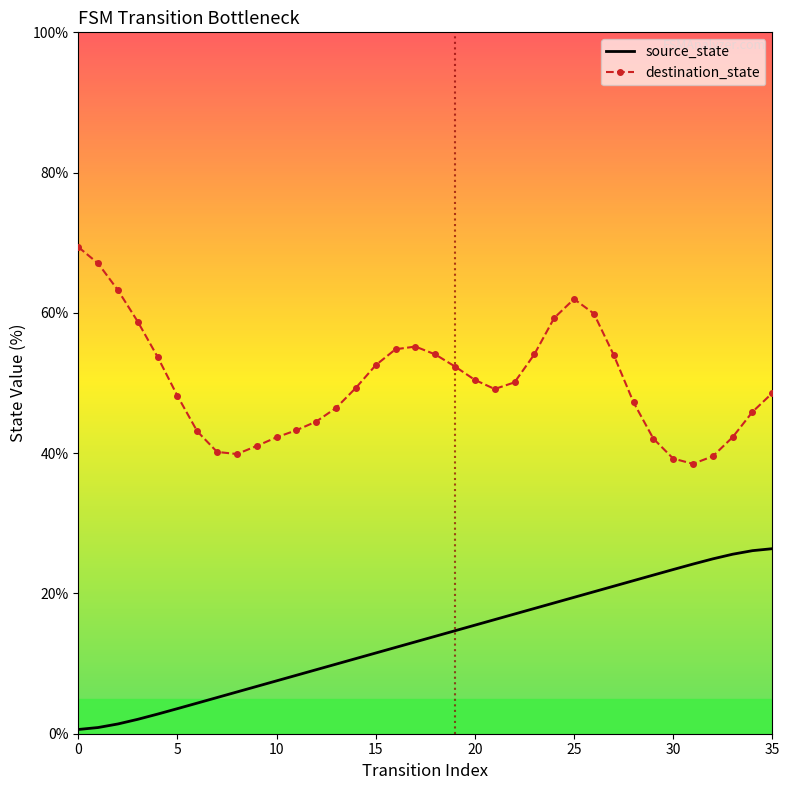

What is the difference between the second highest and second lowest values in the source_state series?

25.2